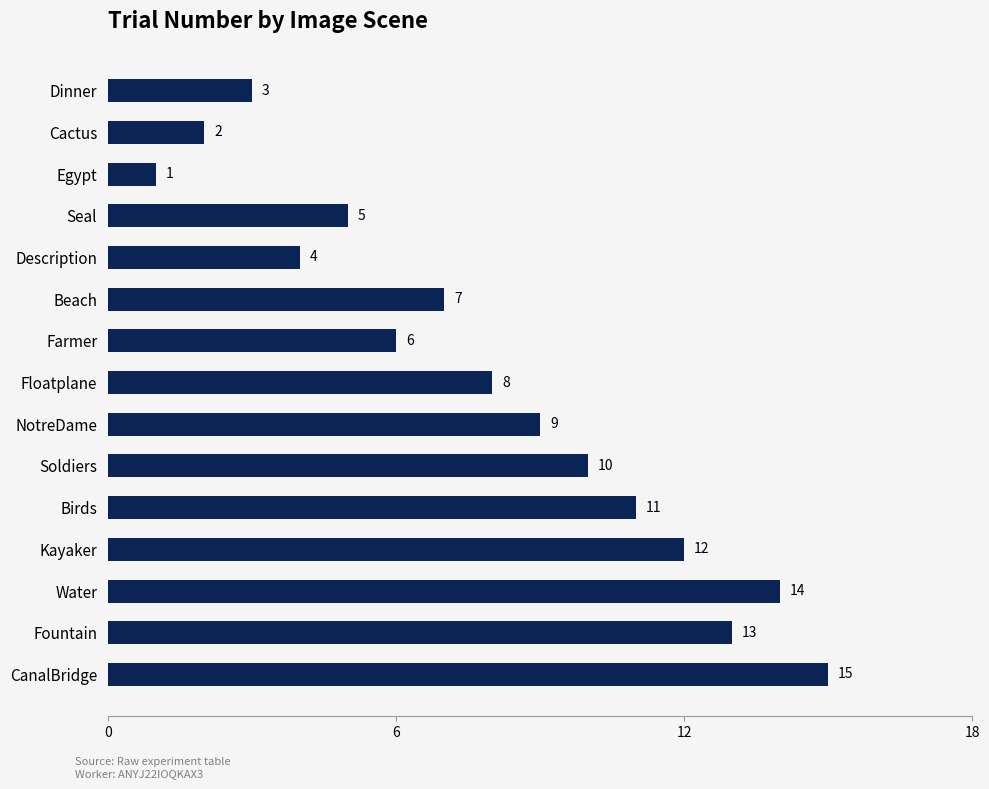

What is the change in value from Birds to Fountain?

+2